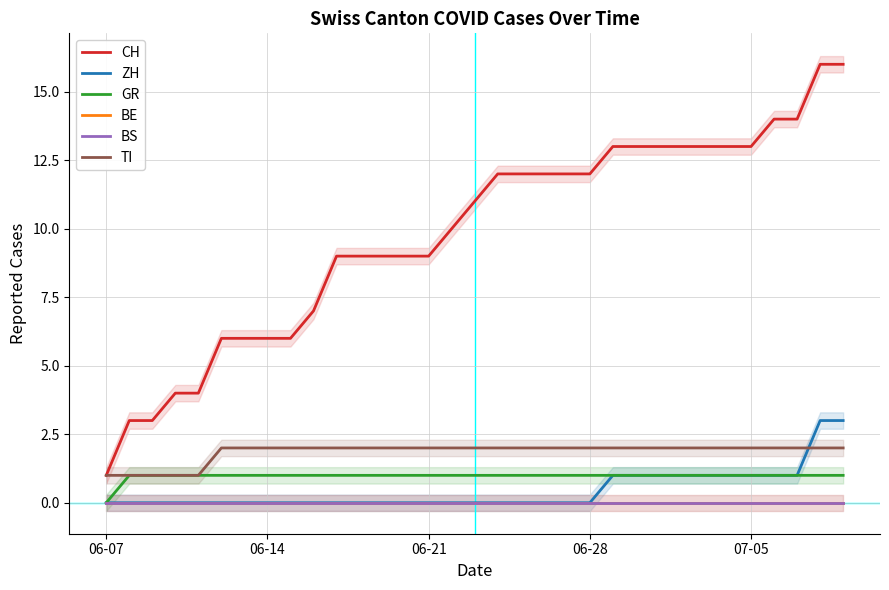

True or false: TI and CH cross at least once.

False